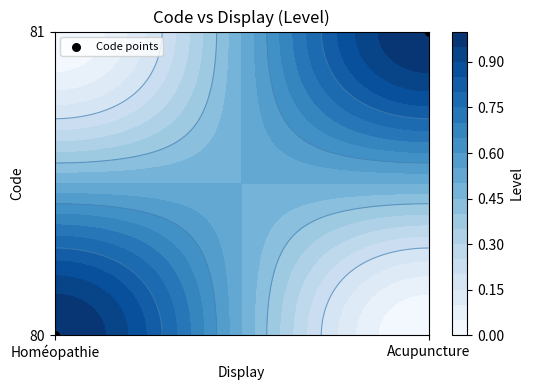

What is the difference between the values at Homéopathie and Acupuncture?

1